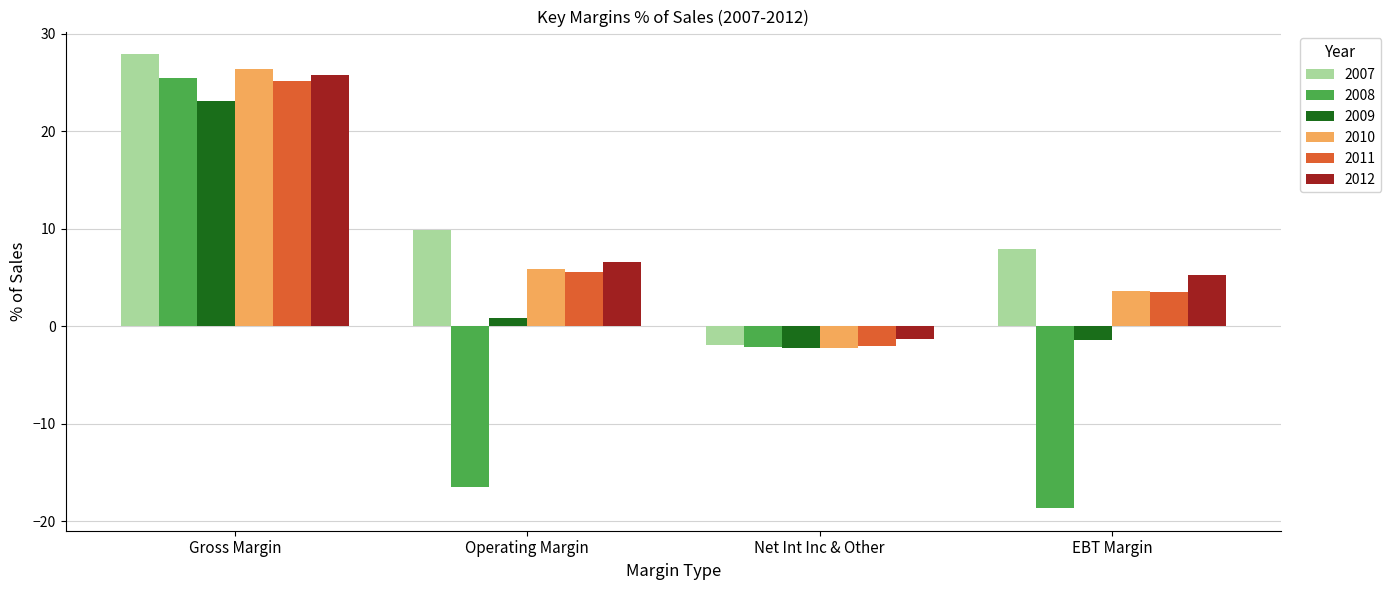

Reading right to left, transcribe all the data shown in this chart.

2007: EBT Margin=8.0	Net Int Inc & Other=-1.9	Operating Margin=9.9	Gross Margin=27.9
2008: EBT Margin=-18.6	Net Int Inc & Other=-2.2	Operating Margin=-16.5	Gross Margin=25.5
2009: EBT Margin=-1.4	Net Int Inc & Other=-2.3	Operating Margin=0.8	Gross Margin=23.1
2010: EBT Margin=3.6	Net Int Inc & Other=-2.3	Operating Margin=5.9	Gross Margin=26.4
2011: EBT Margin=3.5	Net Int Inc & Other=-2.0	Operating Margin=5.6	Gross Margin=25.1
2012: EBT Margin=5.3	Net Int Inc & Other=-1.3	Operating Margin=6.6	Gross Margin=25.7